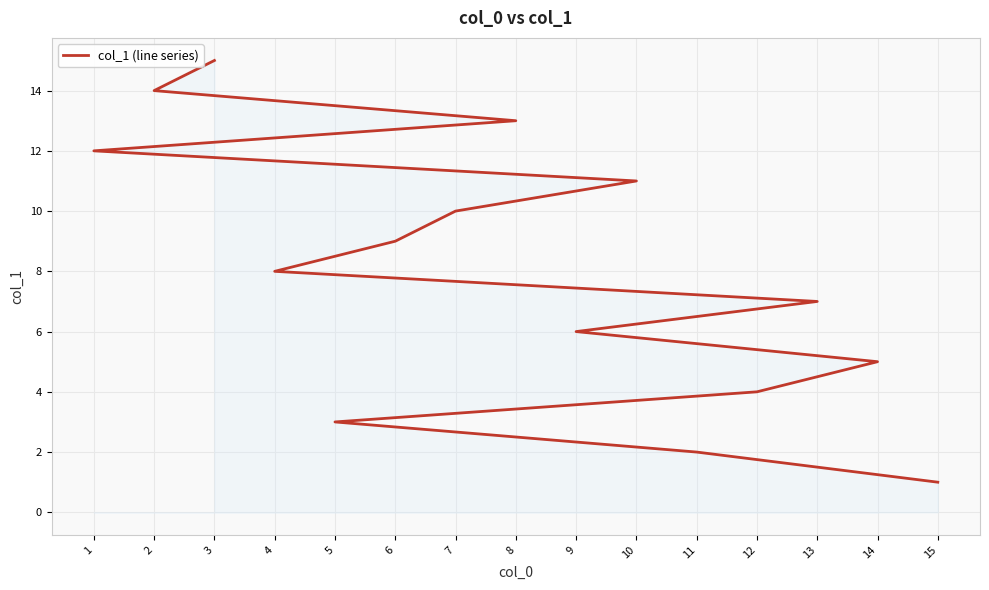

At which category does the chart reach its minimum across all series?

15